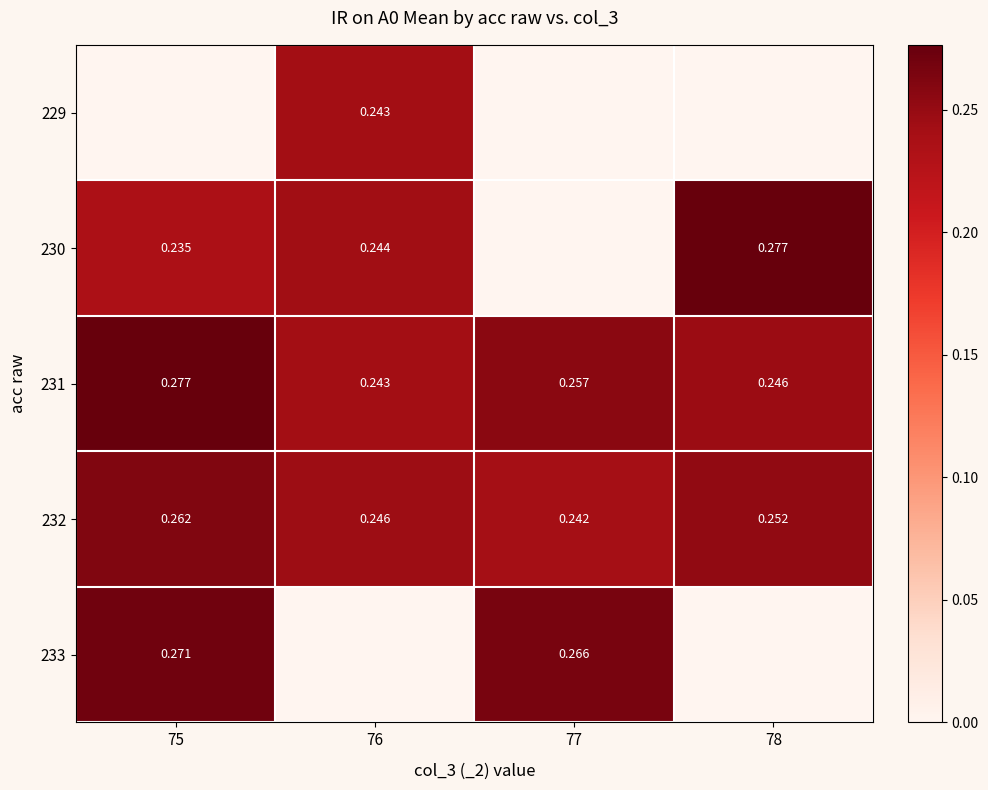

Rank the series by their maximum value, from lowest to highest.

229, 232, 233, 230, 231